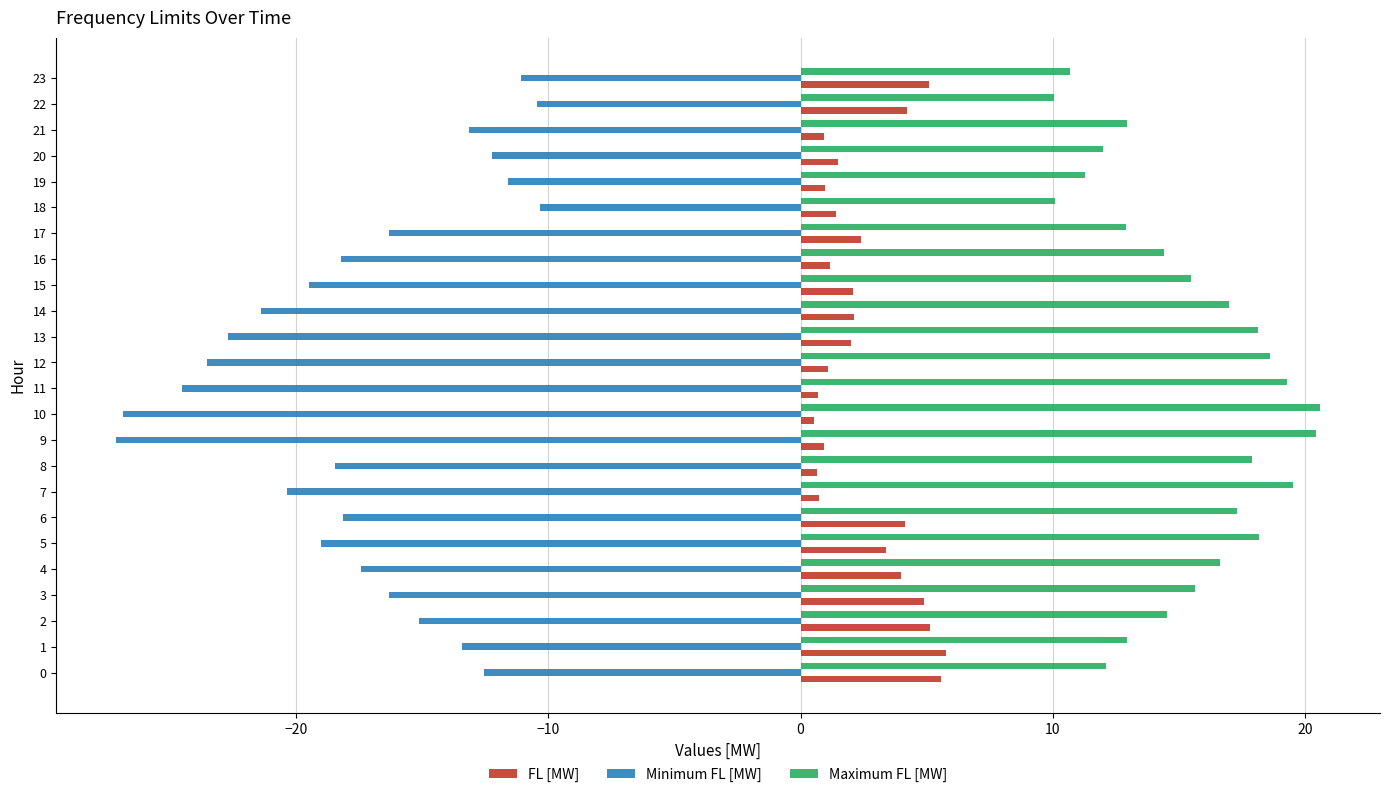

What are all the series names shown in the legend?

FL [MW], Minimum FL [MW], Maximum FL [MW]